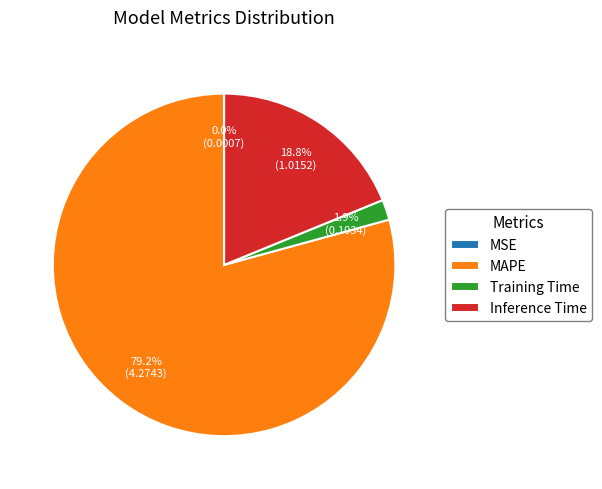

What is the largest slice in the pie chart?

MAPE